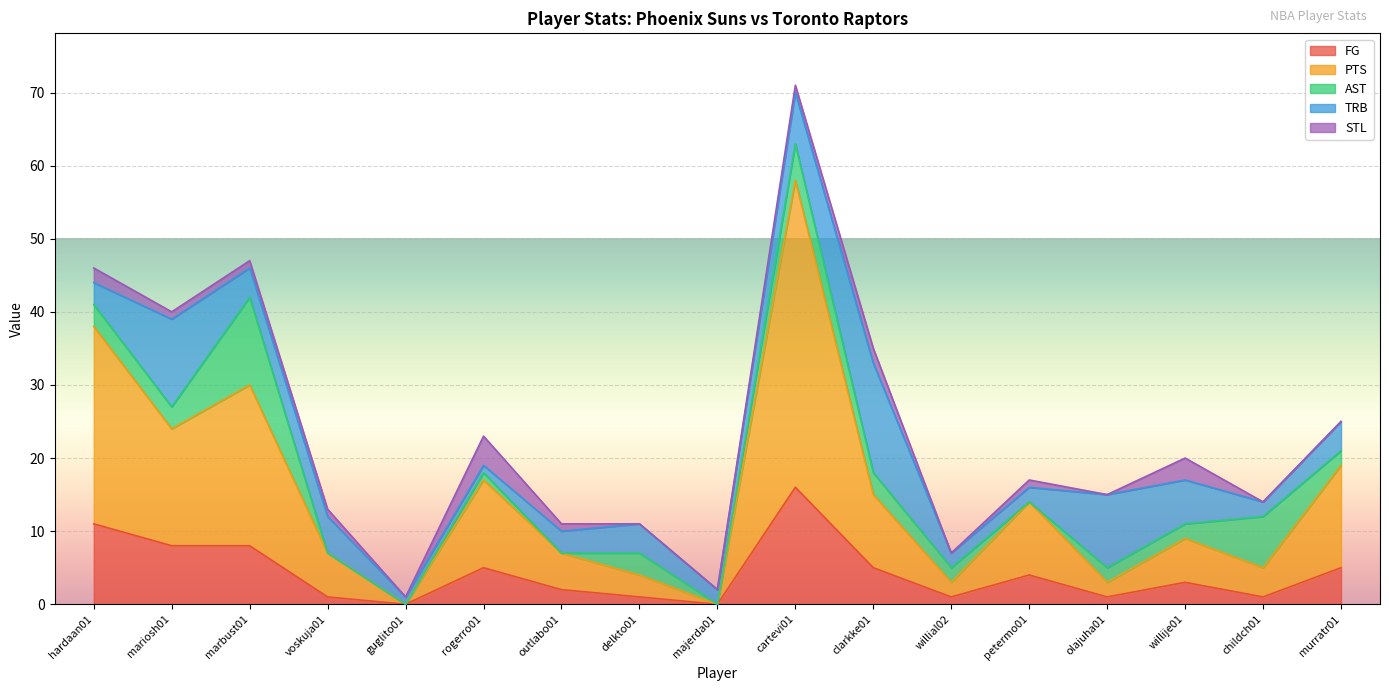

Between which two adjacent categories do AST and PTS first intersect?

willije01 and childch01